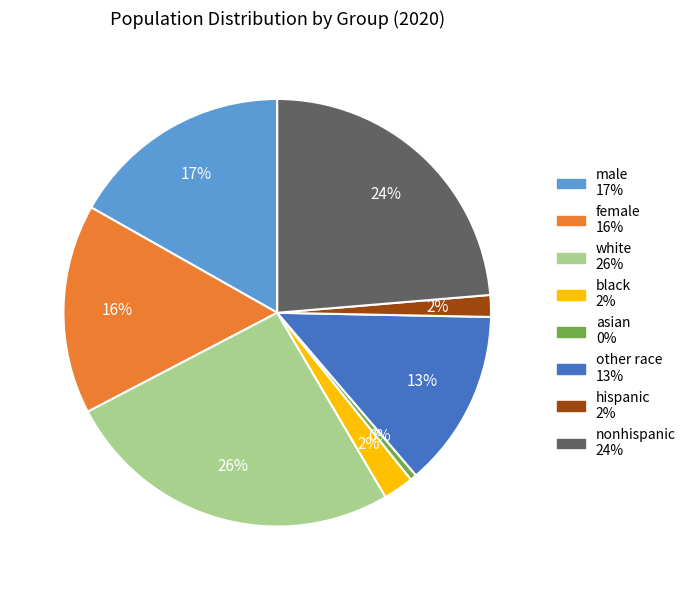

Is it true that other race is 1% of the pie?

False